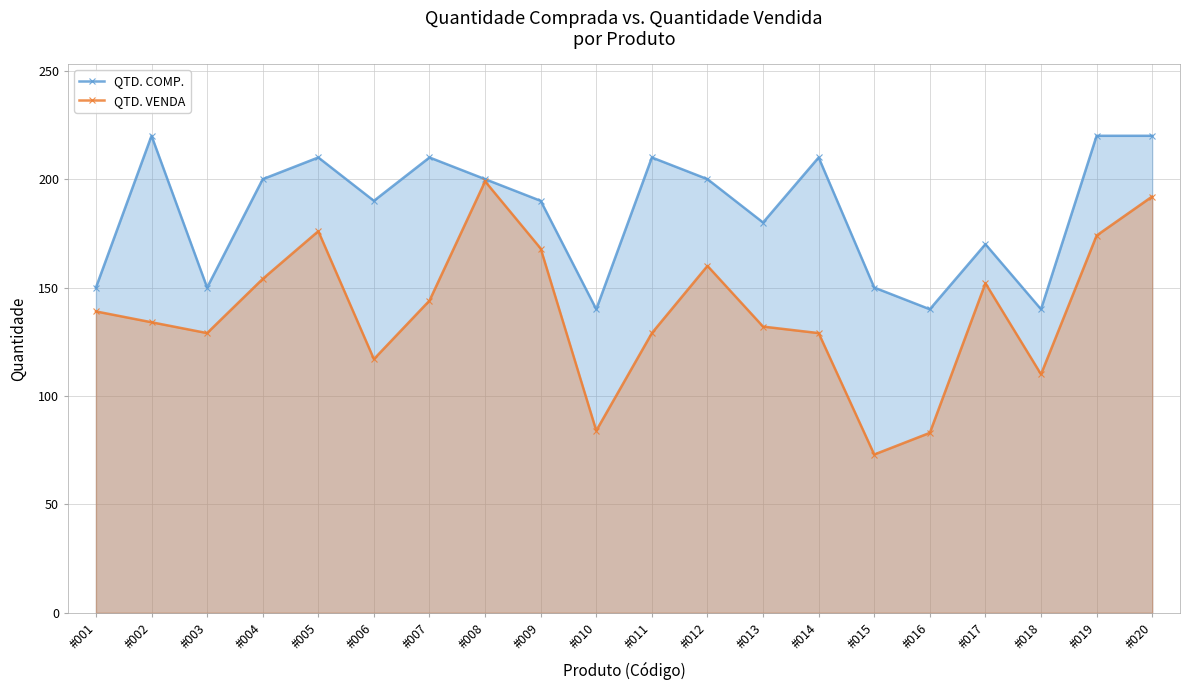

What is the minimum value shown in the chart?

73